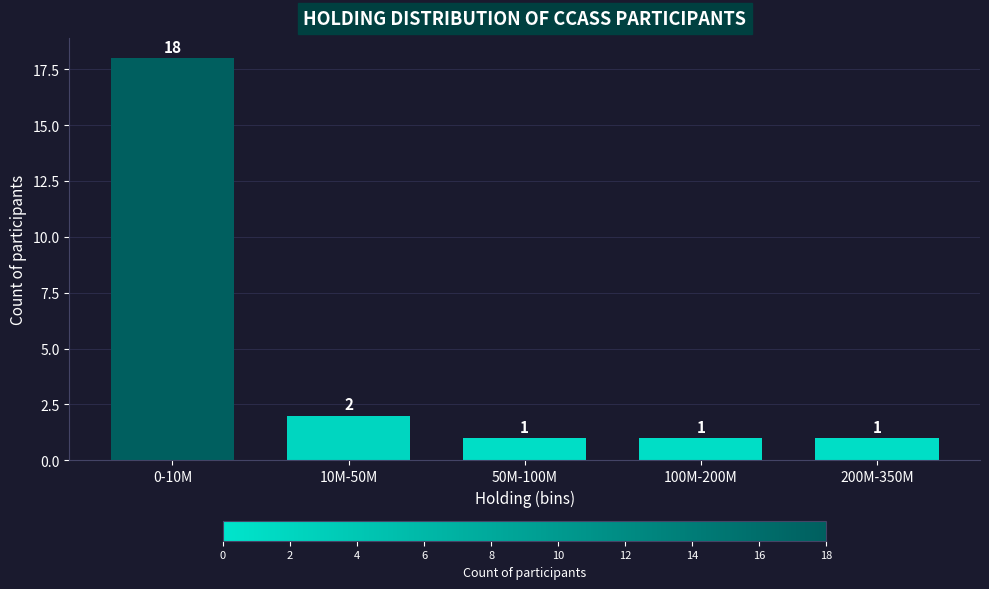

Reading left to right, what are all the values shown in this chart?

0-10M=18	10M-50M=2	50M-100M=1	100M-200M=1	200M-350M=1